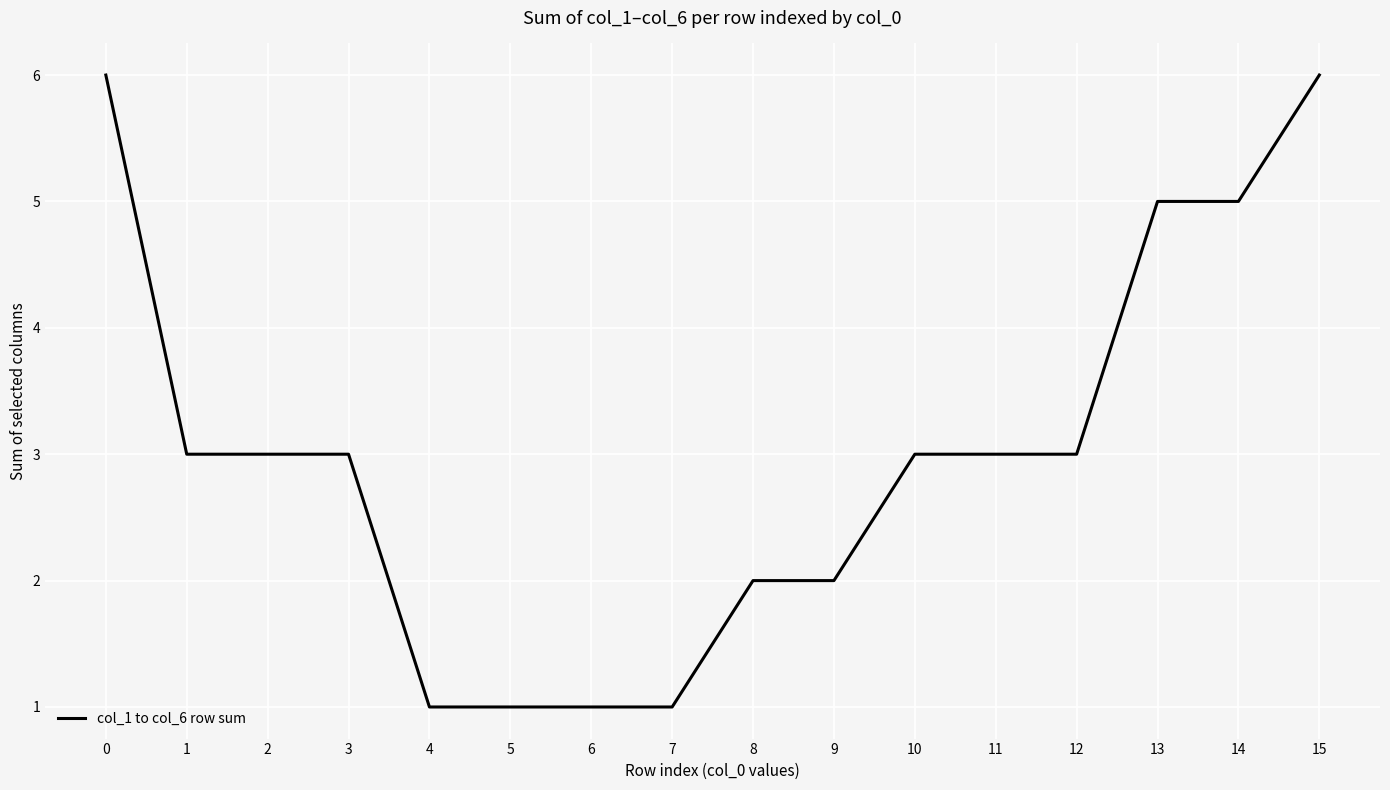

Does the chart display data point markers on the line(s)?

No